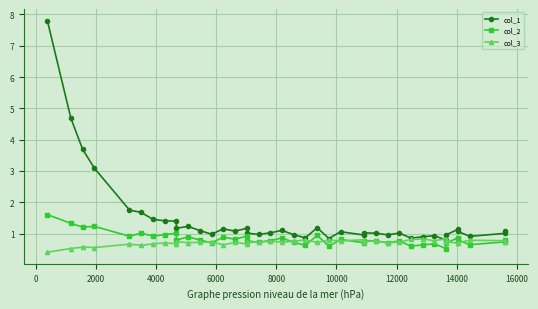

In col_3, how many points are higher than both neighbors (excluding endpoints)?

14